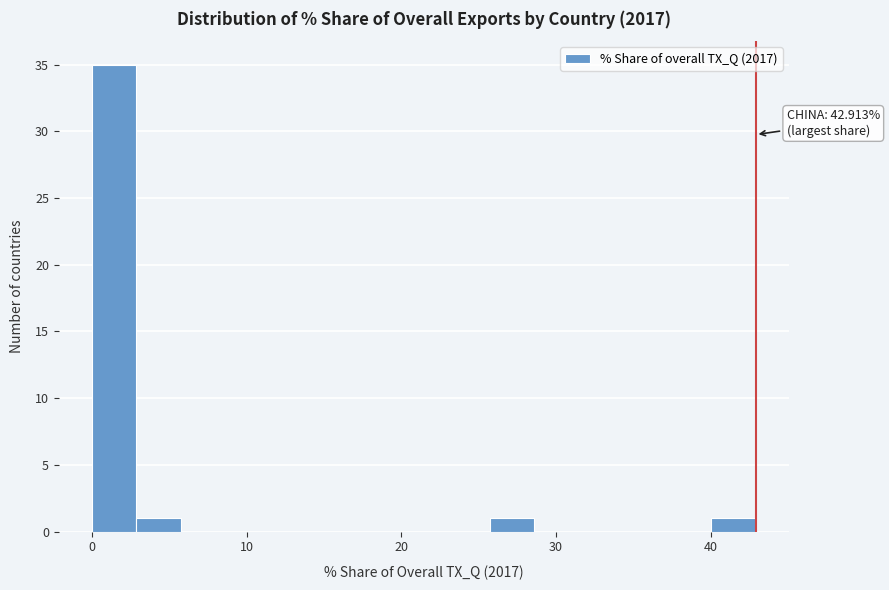

Around what value on the x-axis is the tallest bar? Give the approximate position of its centre, as read against the axis.

1